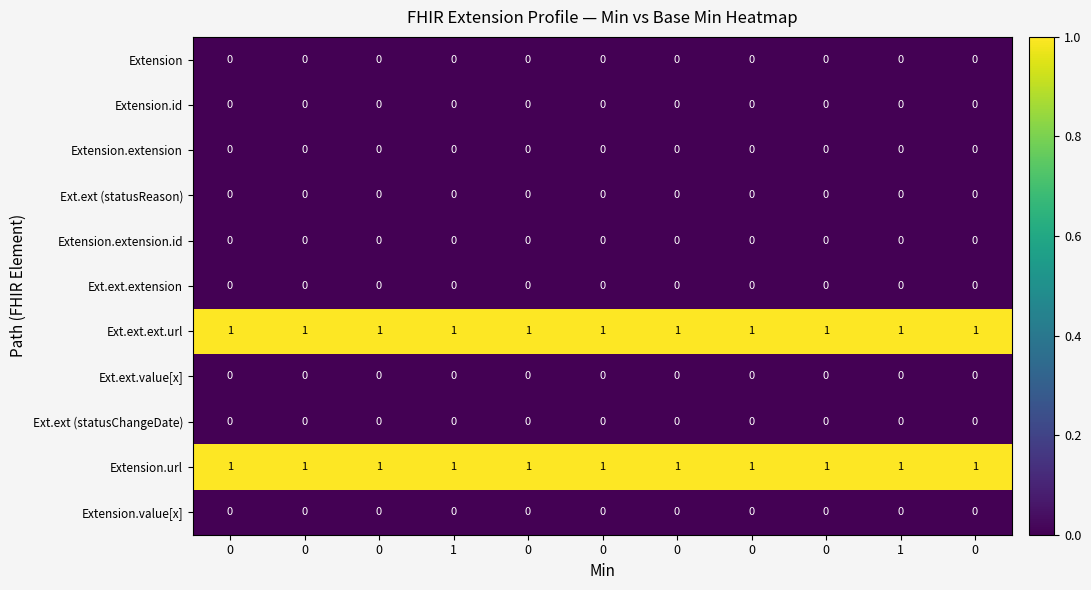

What is the difference between the highest and lowest values at 0?

1